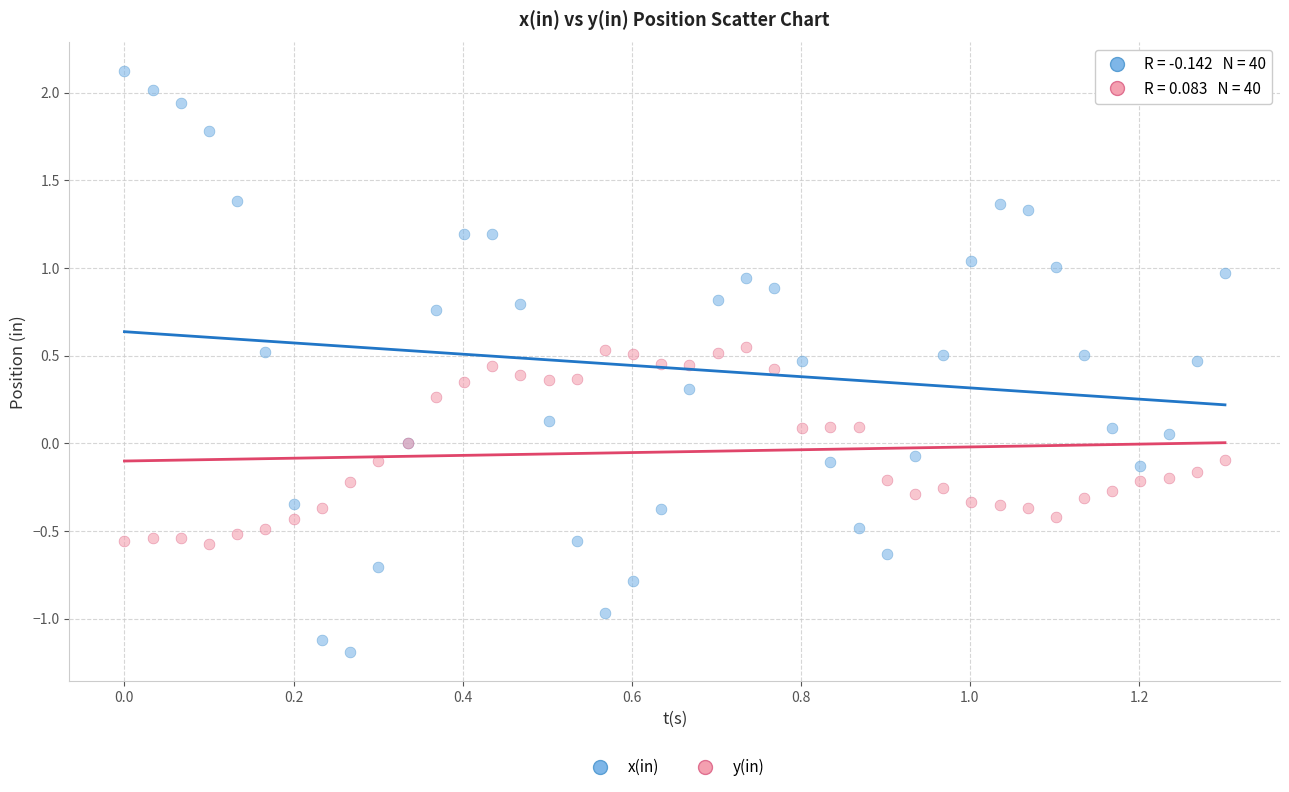

Which series reaches the maximum Y coordinate?

x(in)